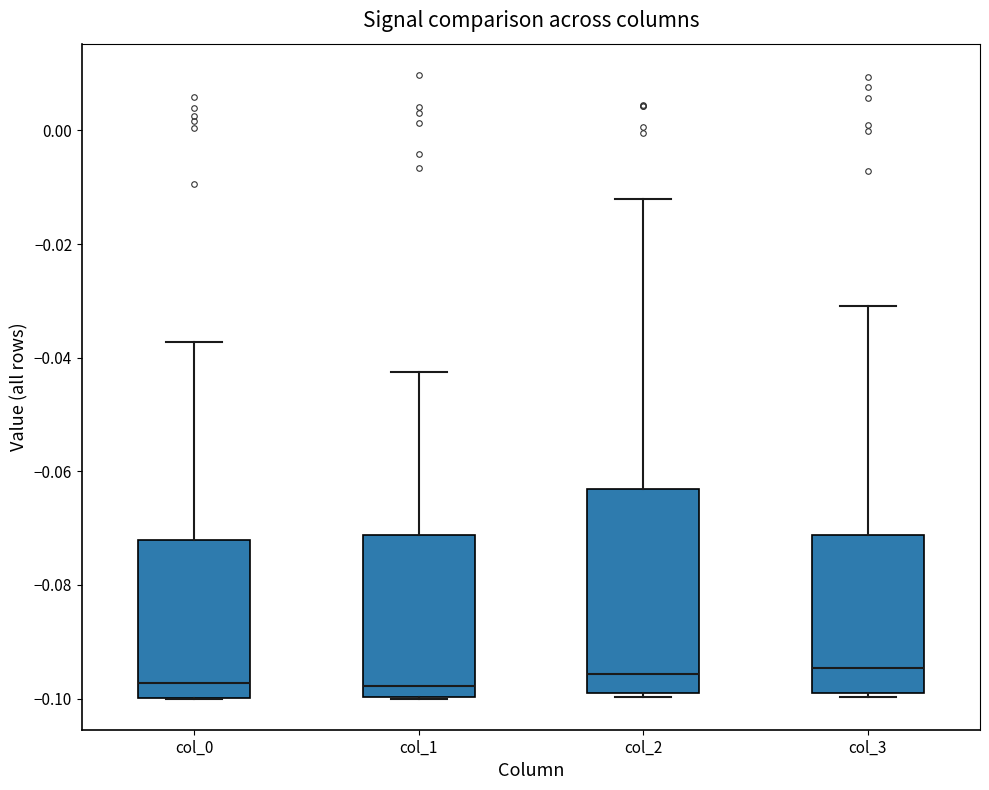

Where is the upper edge of the box for col_2 on the y-axis? The values are not printed on the chart, so give them approximately, as read against the axis.

-0.064